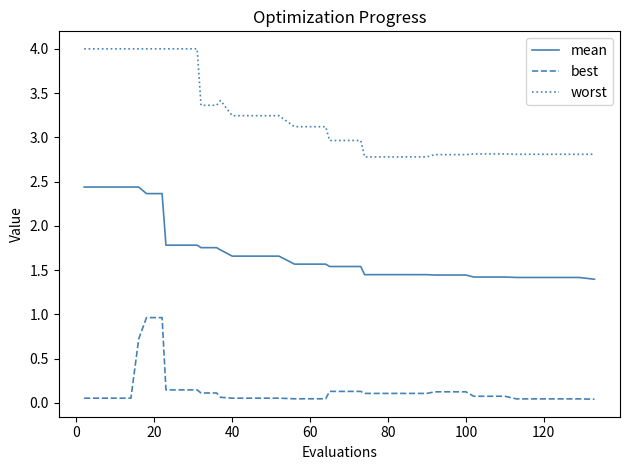

List the series in order of their peak value, lowest first.

best, mean, worst